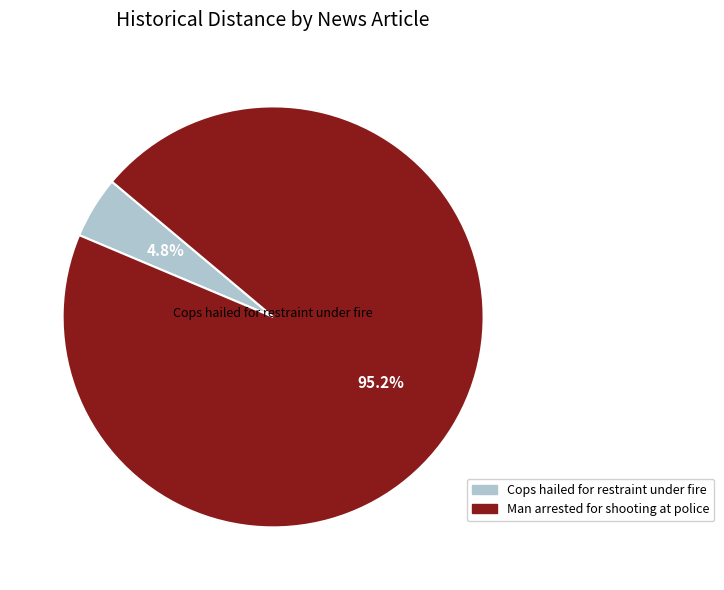

What is the smallest slice in the pie chart?

Cops hailed for restraint under fire